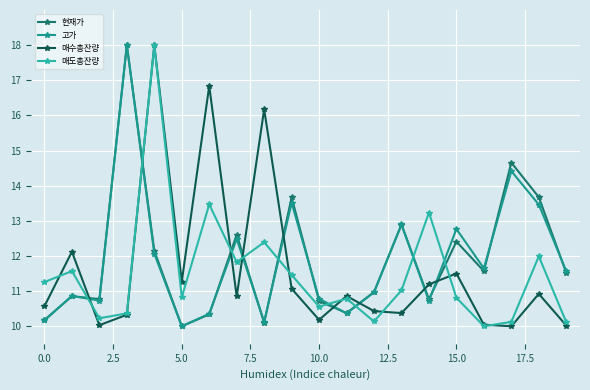

Is this an area chart (filled region under the line)?

No